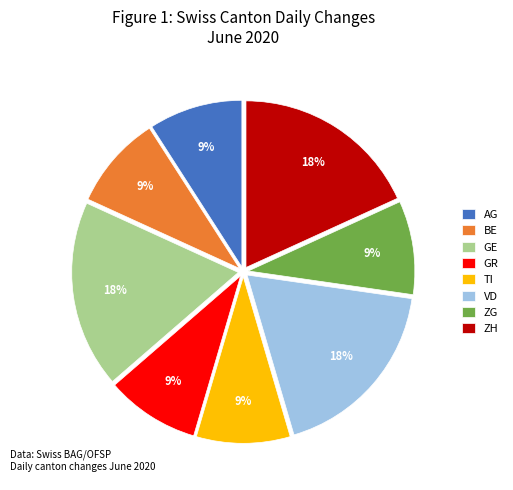

Does any single category account for the majority?

No